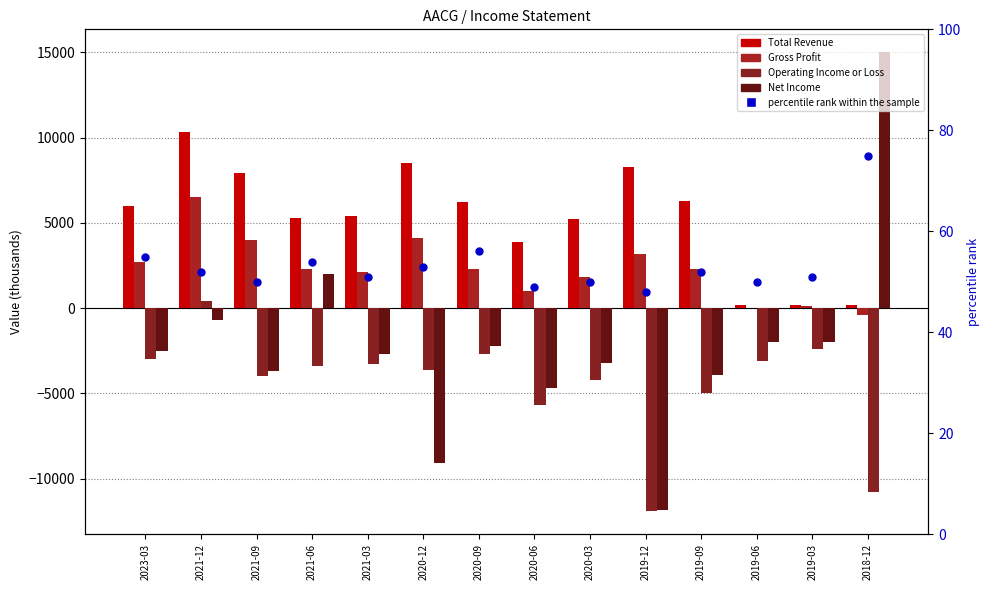

Which series reaches the minimum Y coordinate?

Operating Income or Loss